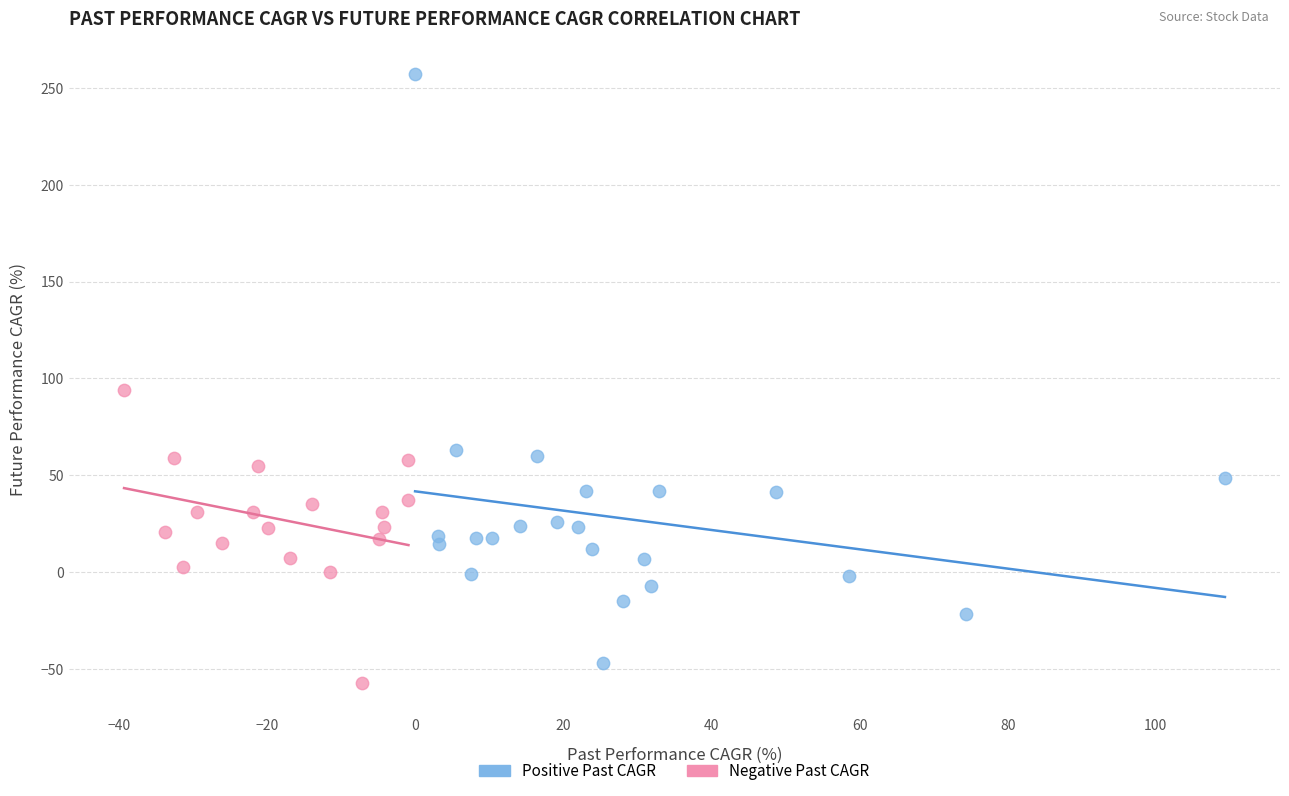

Which series has the largest Y range (max minus min)?

Positive Past CAGR